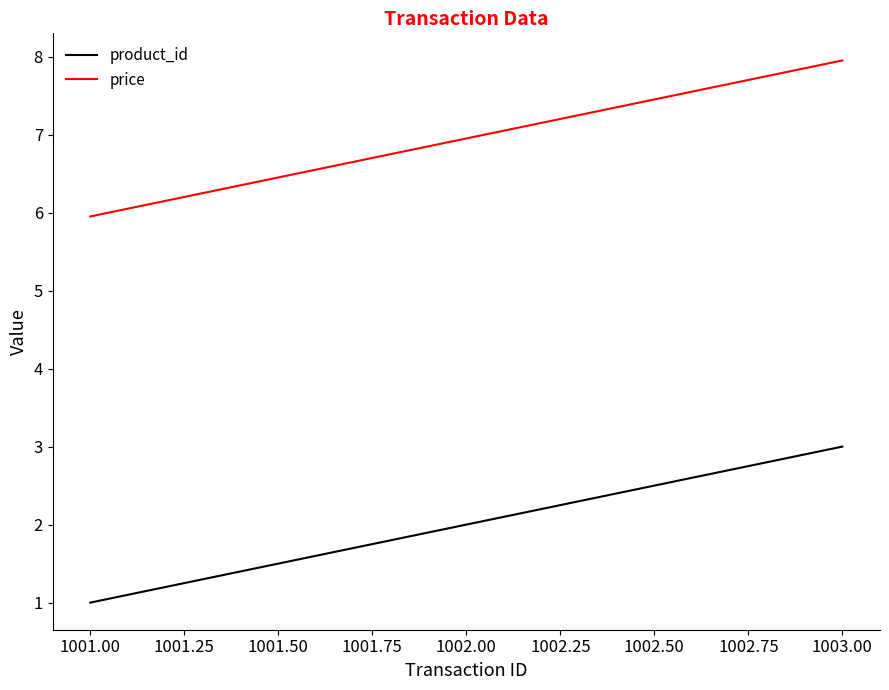

What is the average value of the price series?

7.0